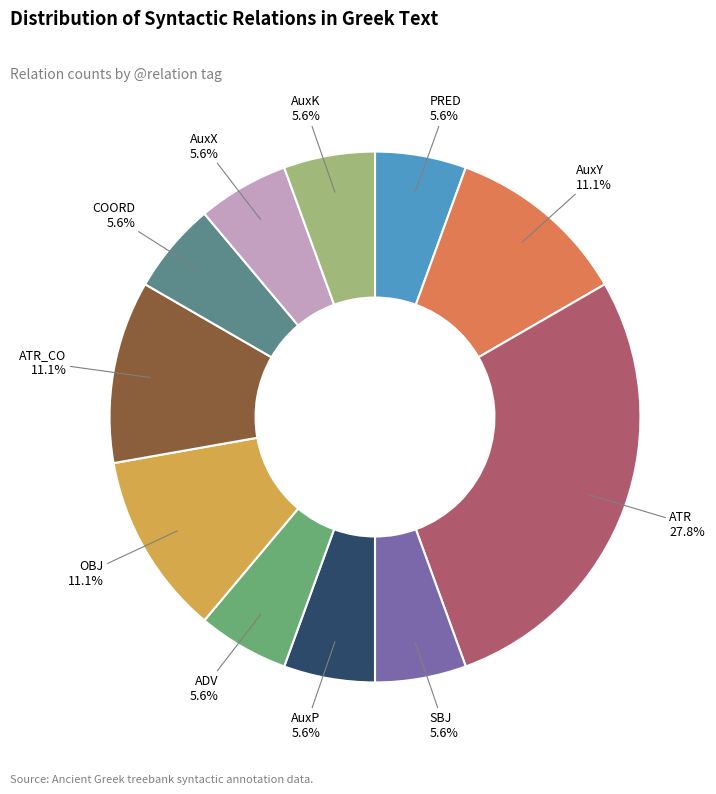

To the nearest percent, what is the combined percentage of AuxP and PRED?

11%